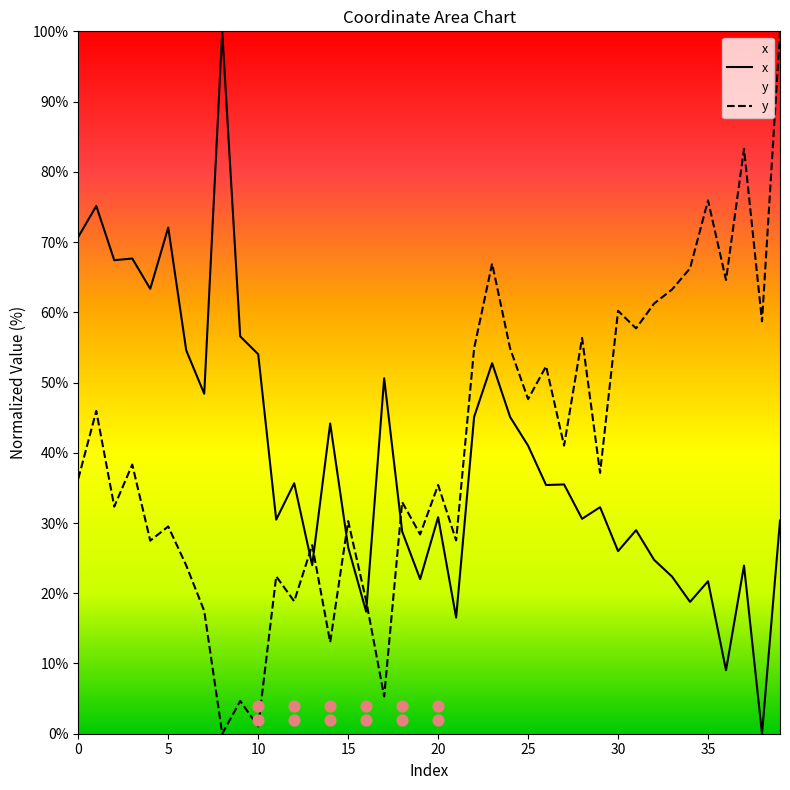

What are all the series names shown in the legend?

x, y